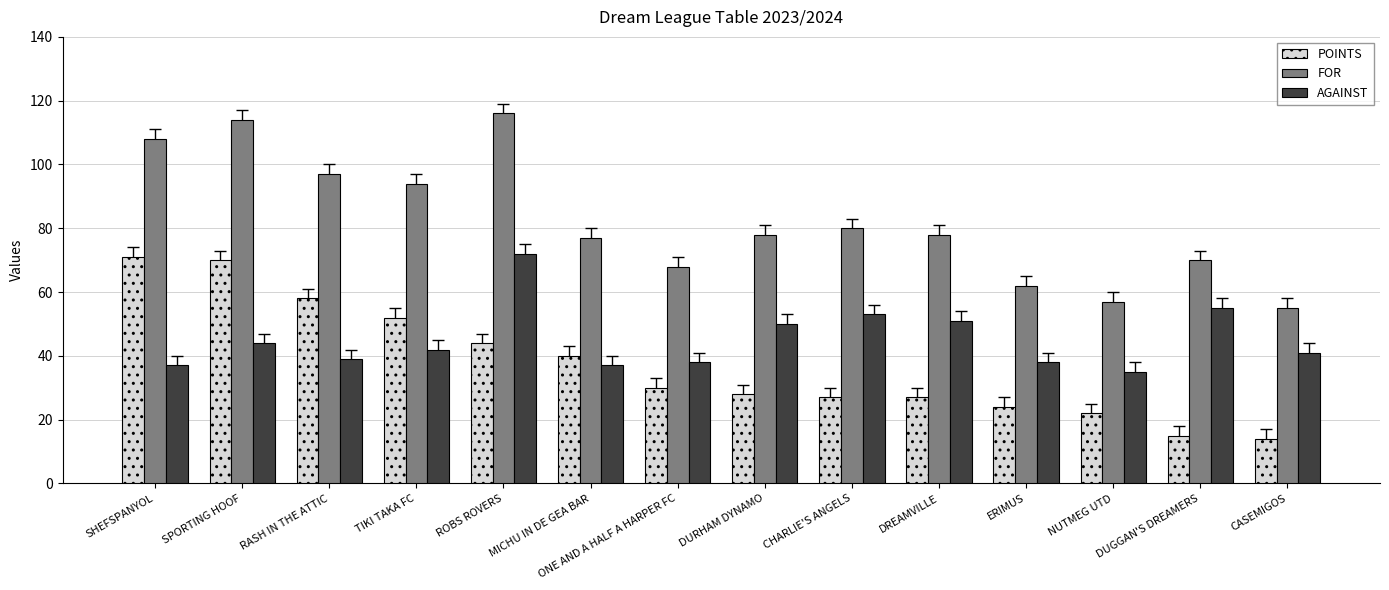

Between RASH IN THE ATTIC and CHARLIE'S ANGELS, which series saw the biggest shift?

POINTS